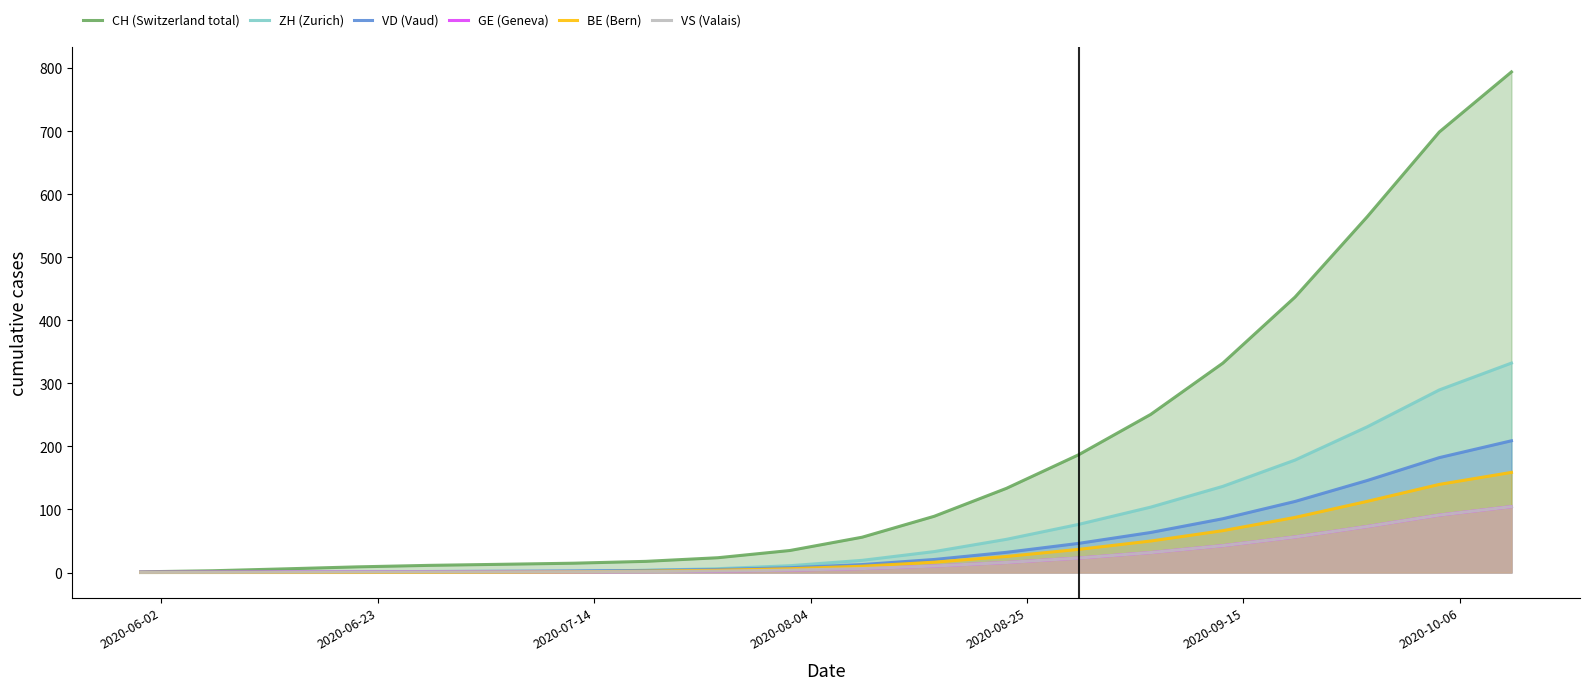

Which series has the largest range (max minus min)?

CH (Switzerland total)